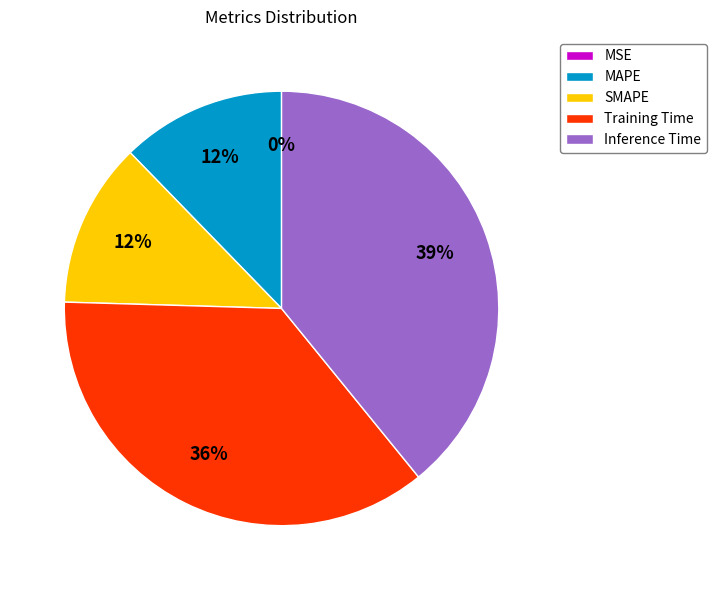

Which slice is the largest?

Inference Time